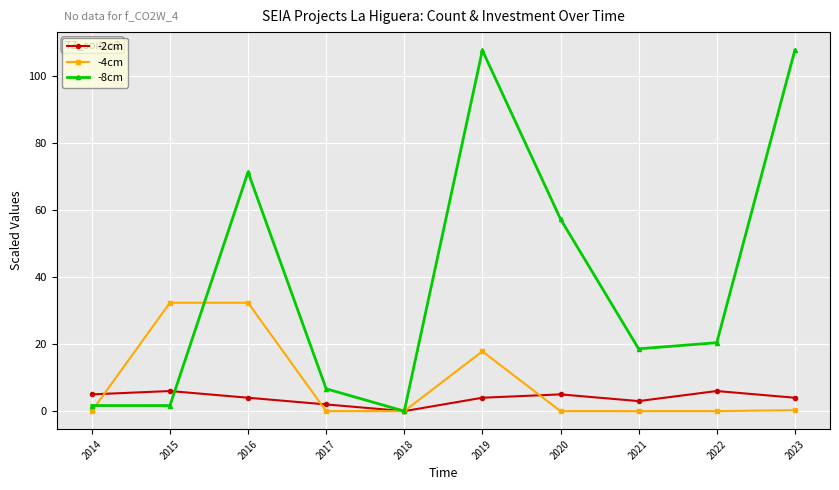

Rank the series at 2020 from lowest to highest value.

-4cm, -2cm, -8cm